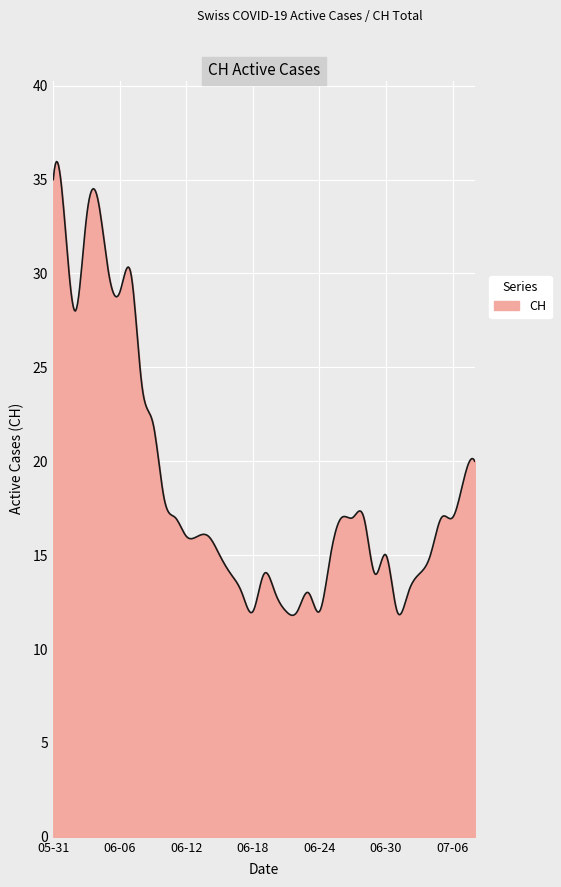

True or false: there are more than 0 points higher than both neighbors.

True